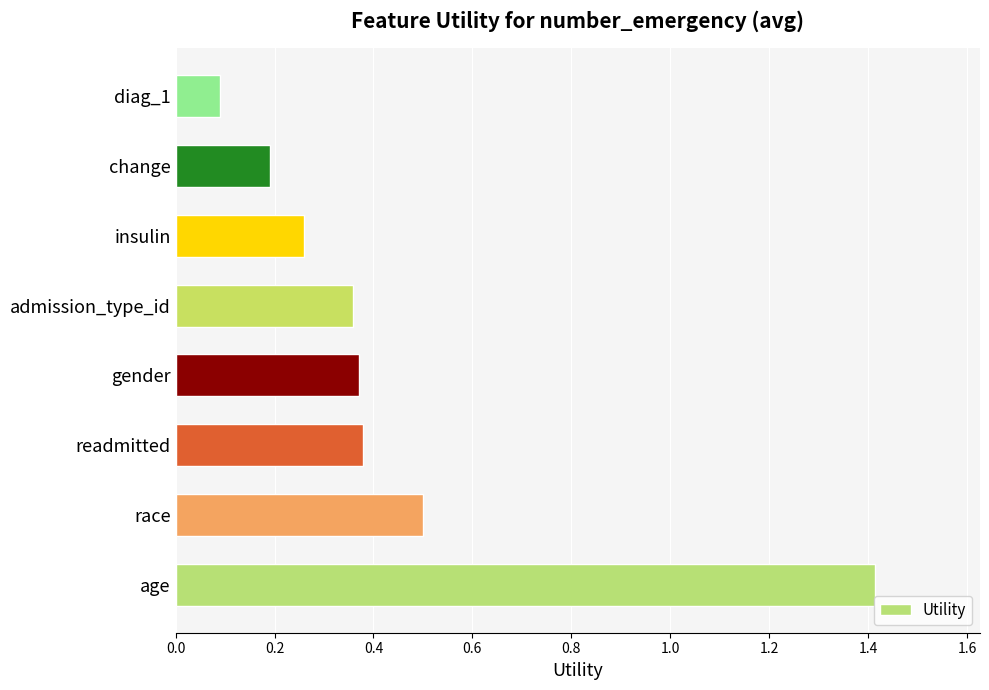

How many bars are there in total?

8